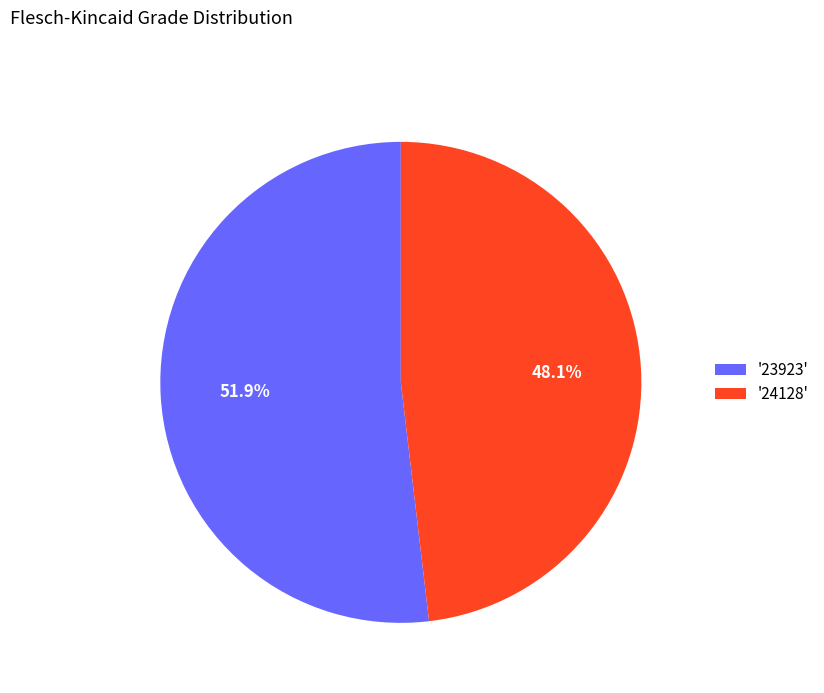

Rank the categories by value from highest to lowest.

'23923', '24128'